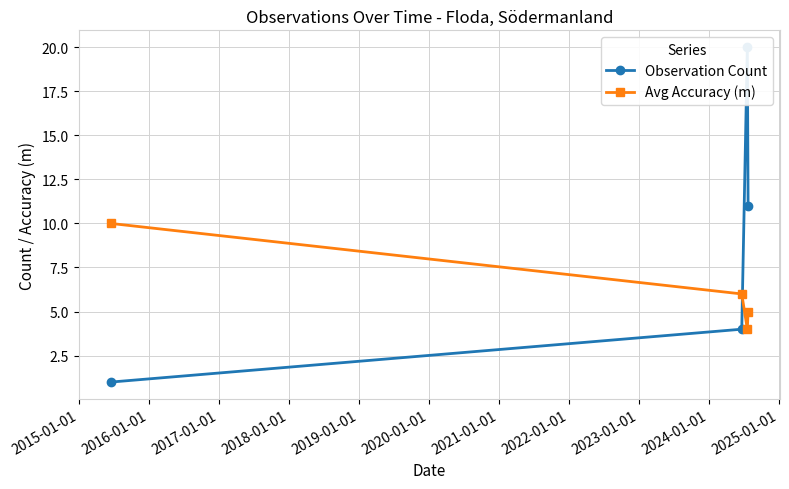

What is the value of the Avg Accuracy (m) point at the 2nd from the left?

6